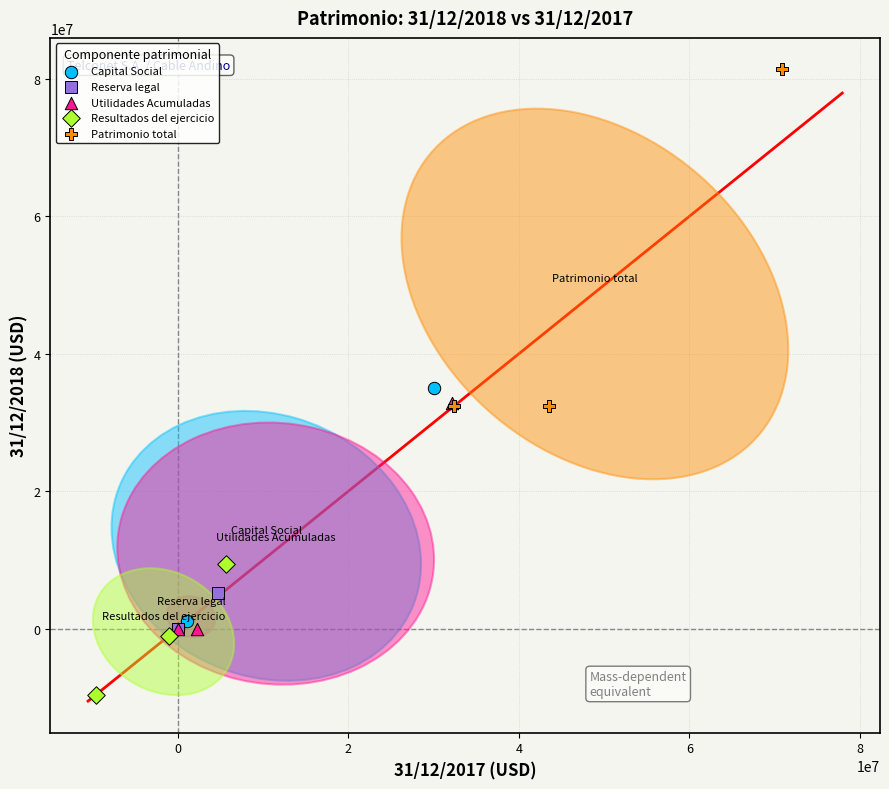

Which series reaches the minimum Y coordinate?

Resultados del ejercicio